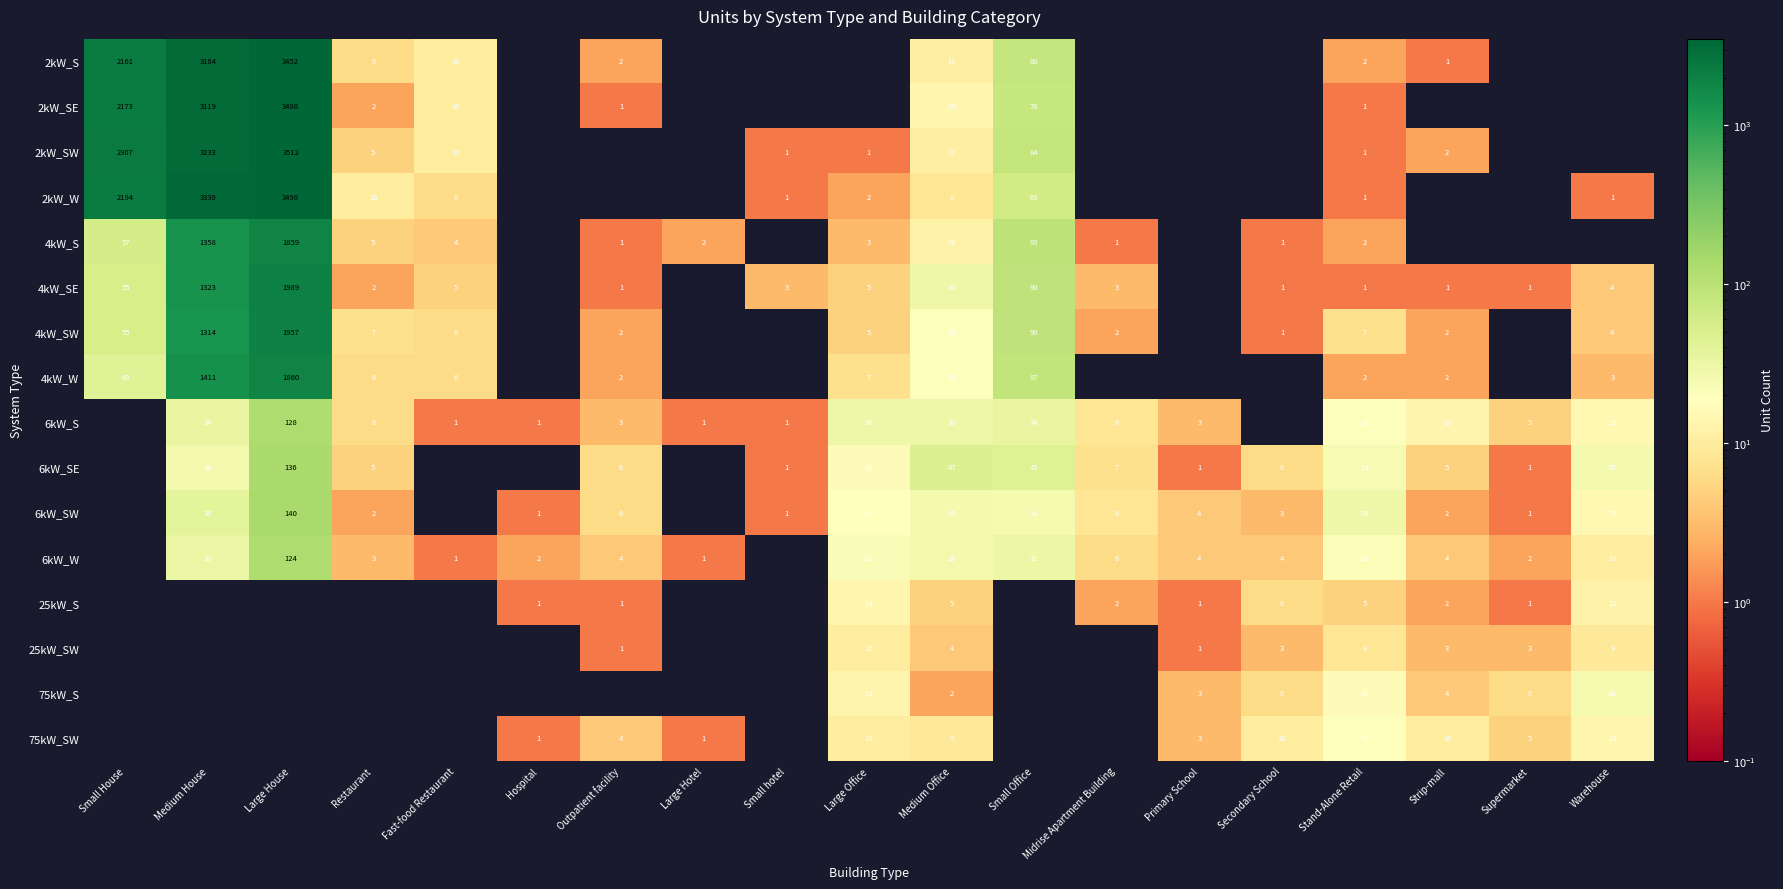

What is the total value across all series at Stand-Alone Retail?

158